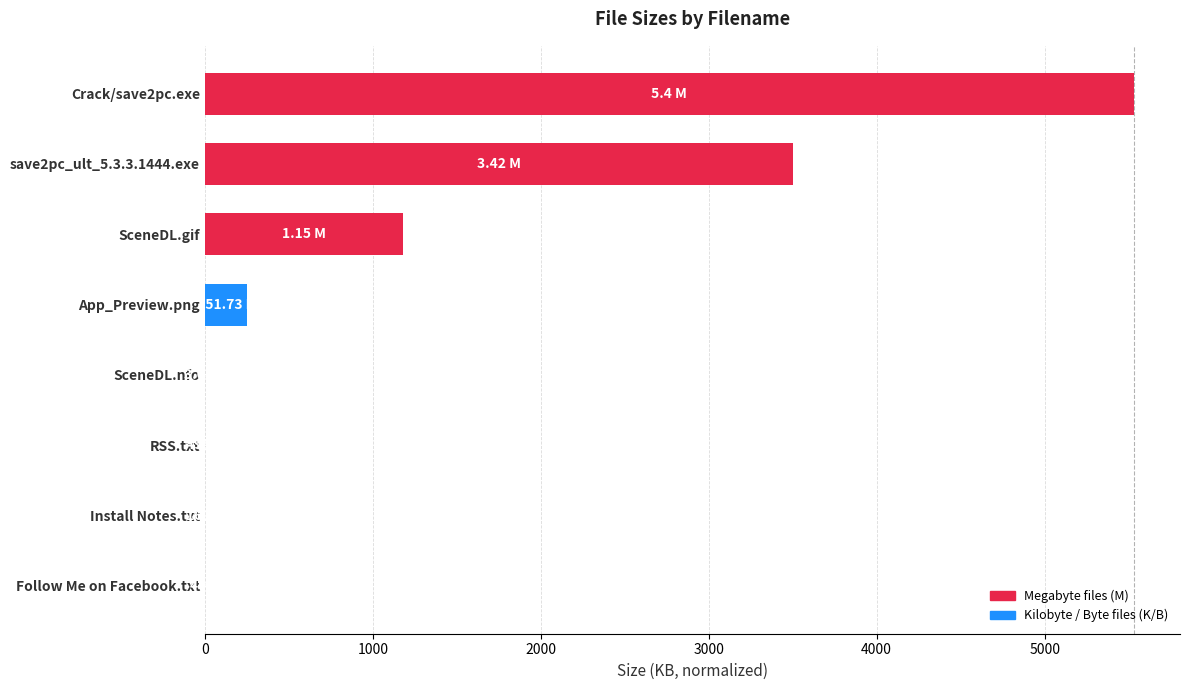

Between SceneDL.gif and Install Notes.txt, which is larger?

SceneDL.gif